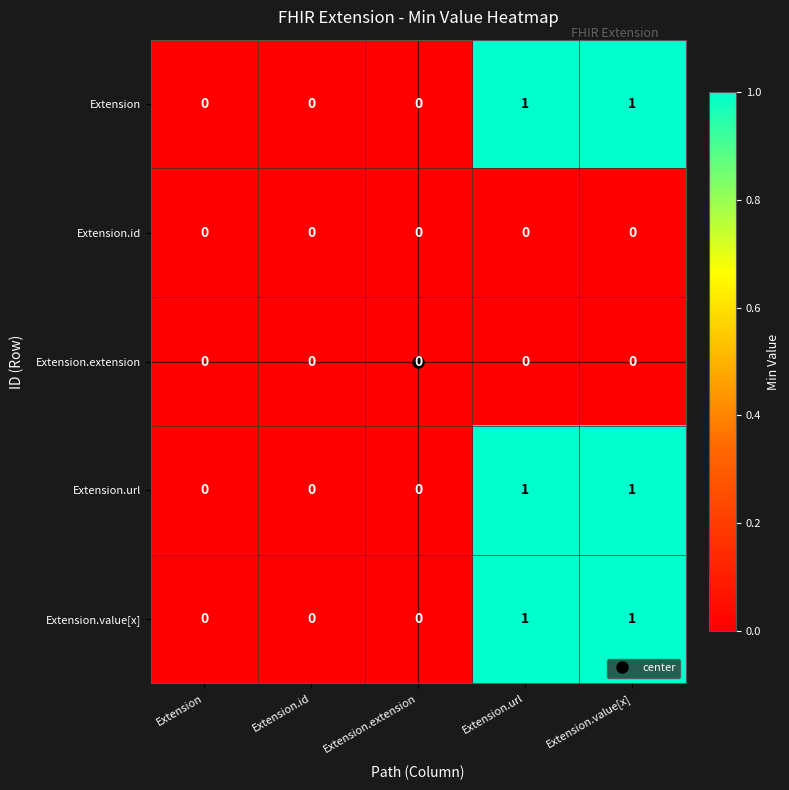

Count the Extension.url values in the range 0 to 1.

5